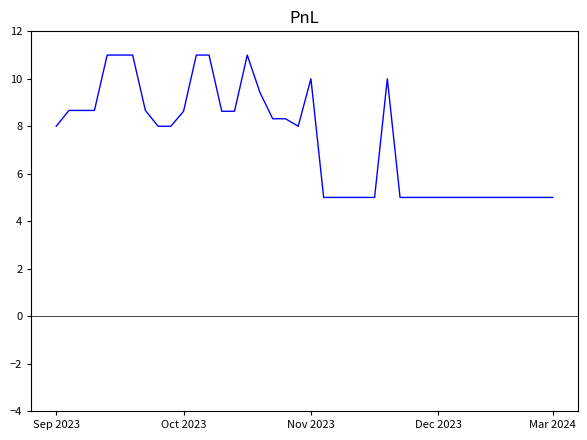

What is the maximum value shown in the chart?

11.0